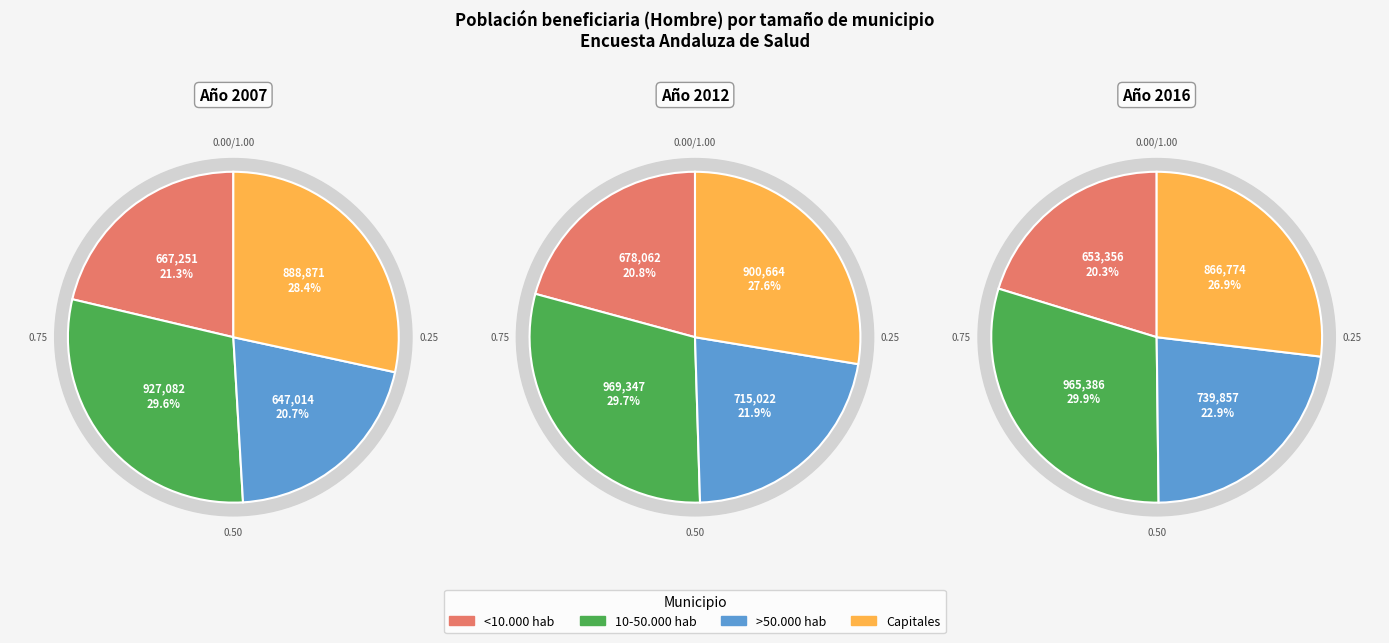

Do 10-50.000 hab and <10.000 hab together represent more than half of the pie?

Yes